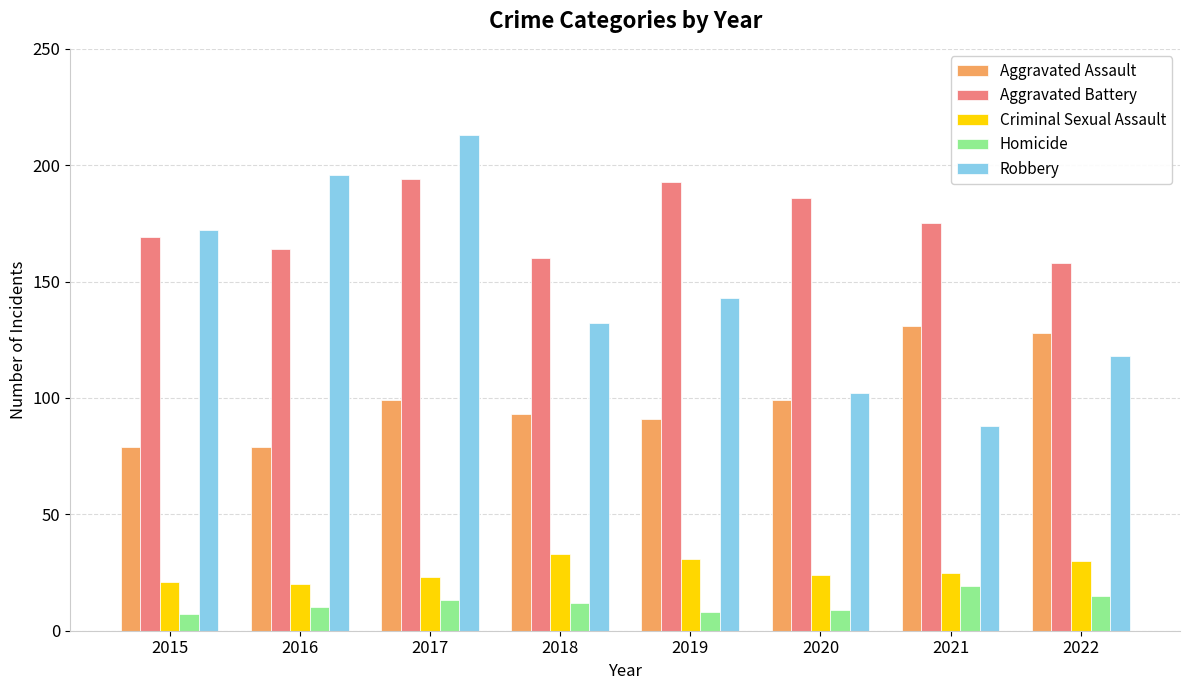

At how many categories does at least one series exceed 90?

8